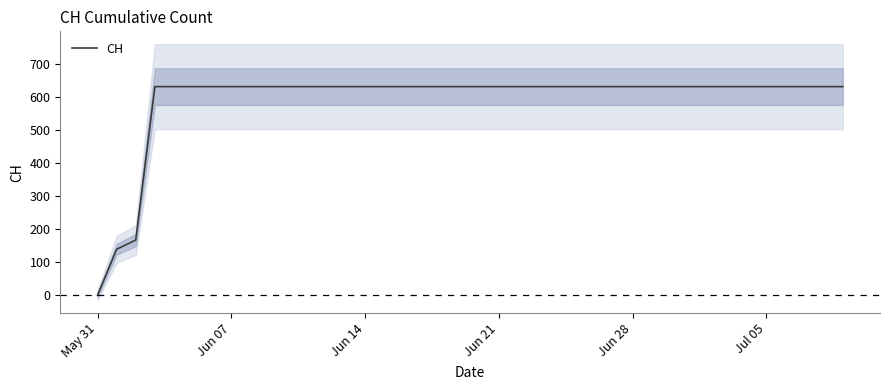

What is the label of the 12th point from the right?

Jun 28